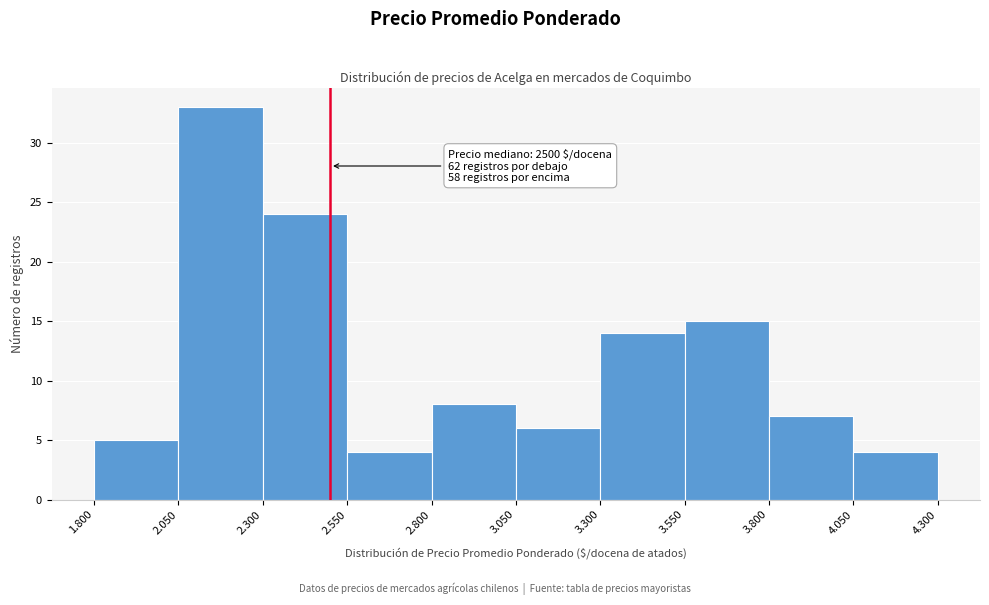

Reading left to right, transcribe all the data shown in this chart.

5	33	24	4	8	6	14	15	7	4